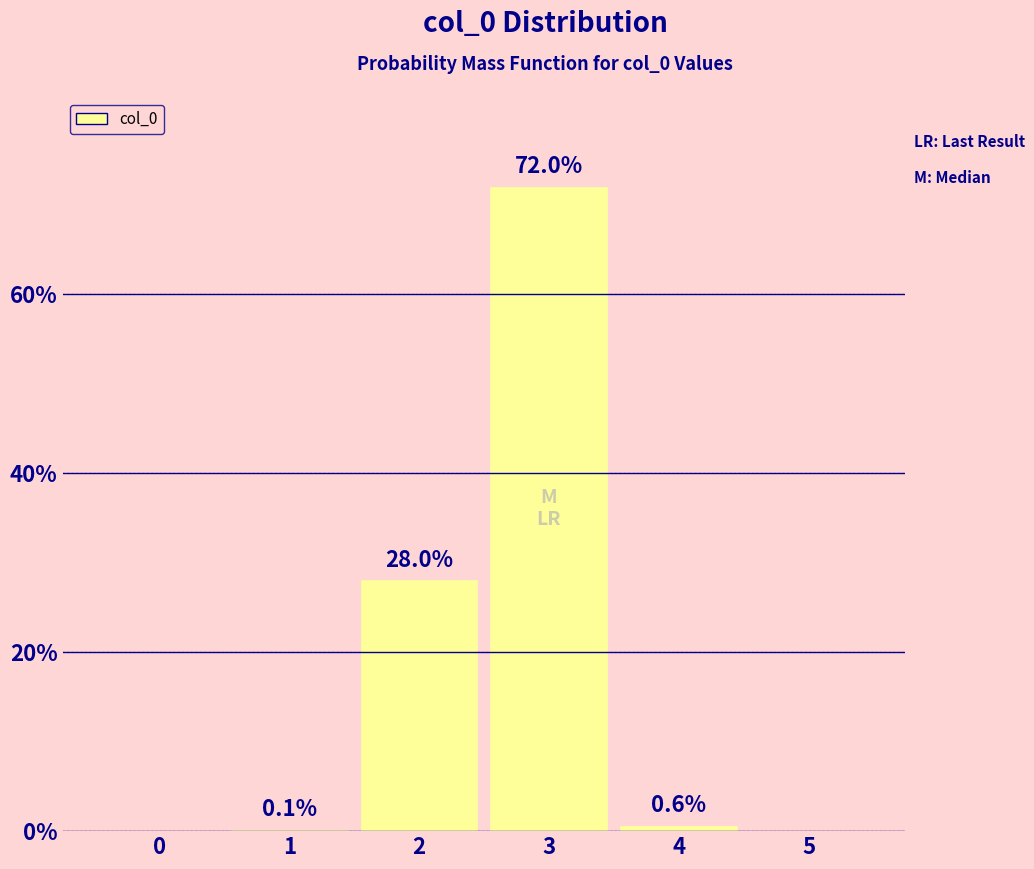

Reading left to right, list all the values displayed in this chart.

0=0.0	1=0.1	2=28.0	3=72.0	4=0.6	5=0.0